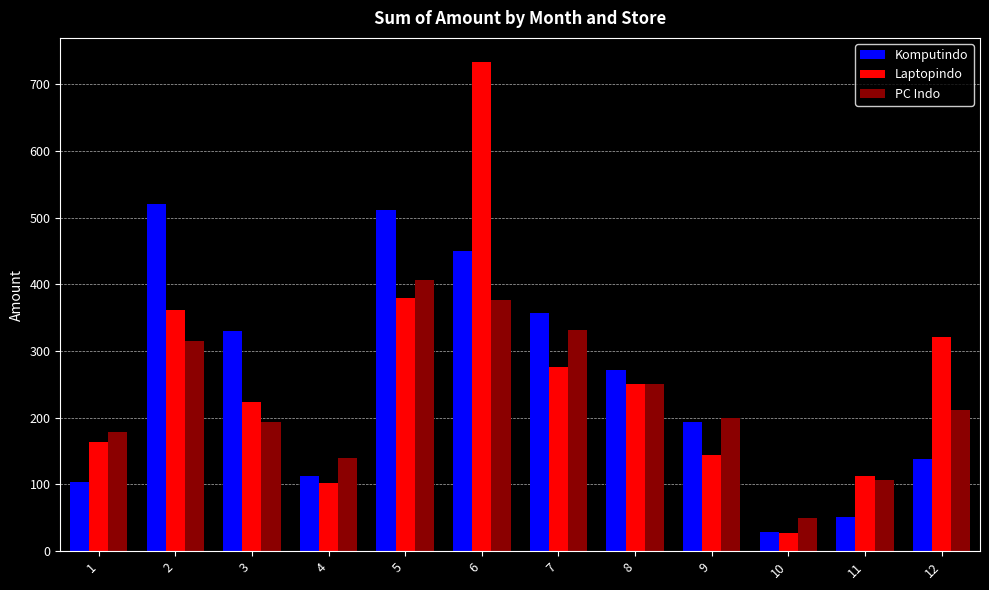

What is the approximate value of PC Indo at 5?

407